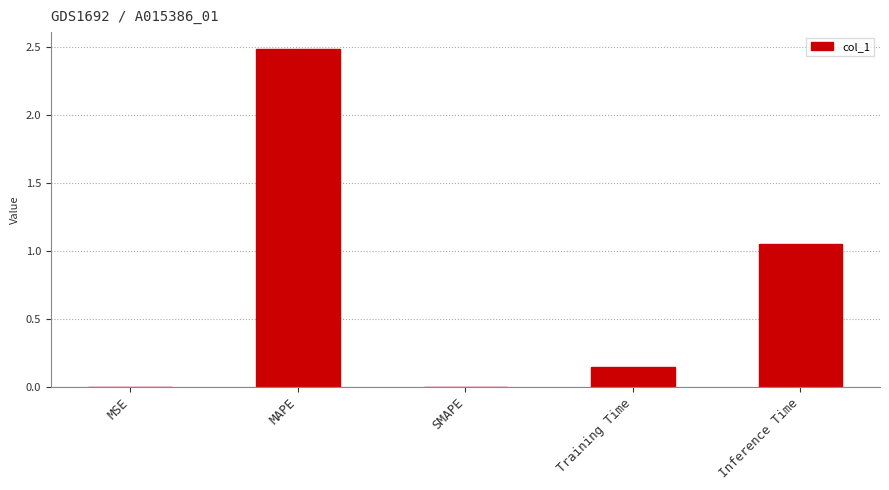

What is the sum of all values?

3.7